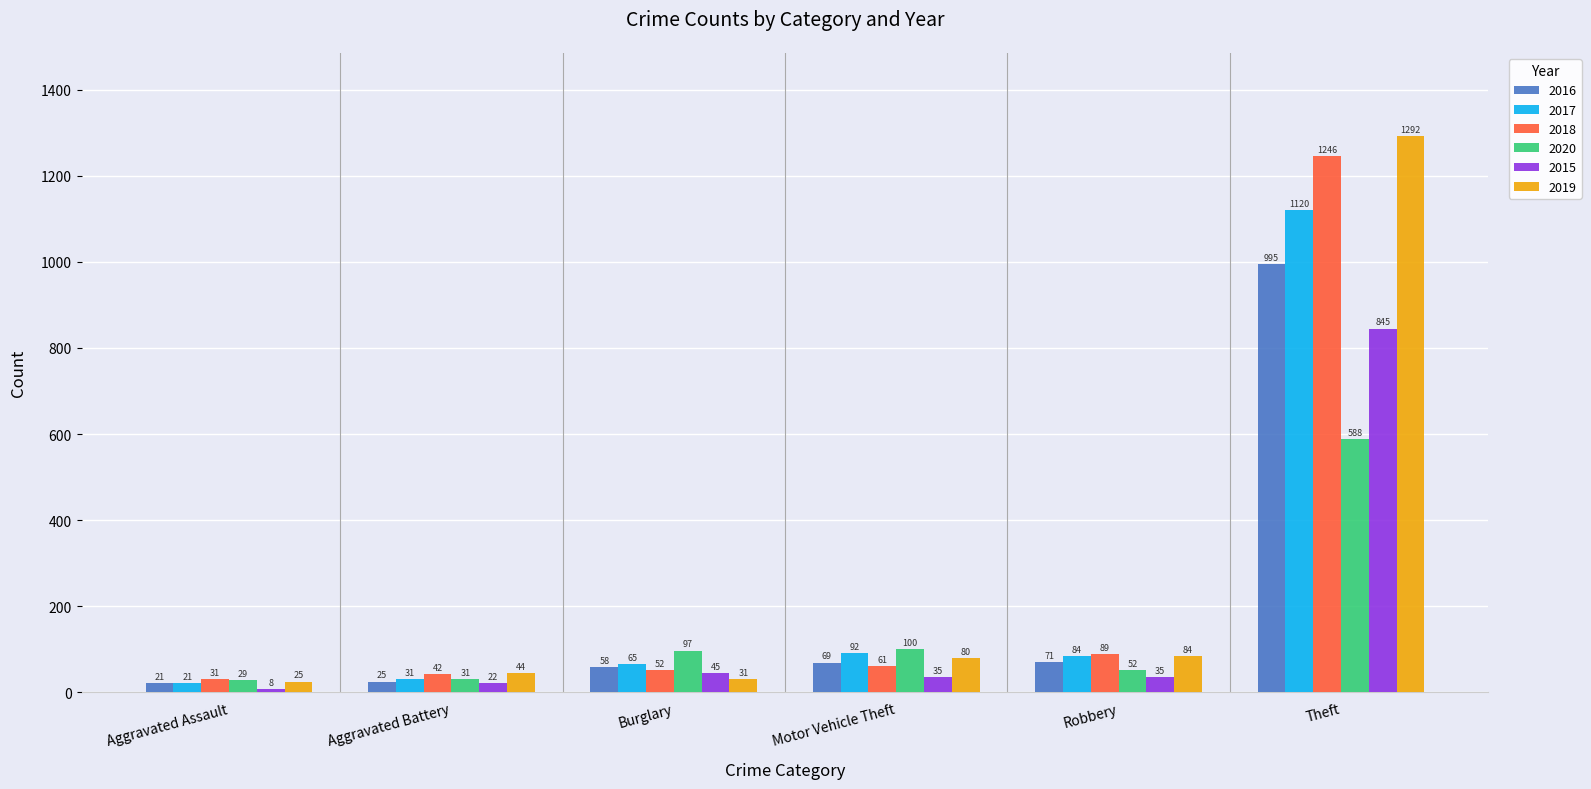

What is the minimum value for 2018?

31